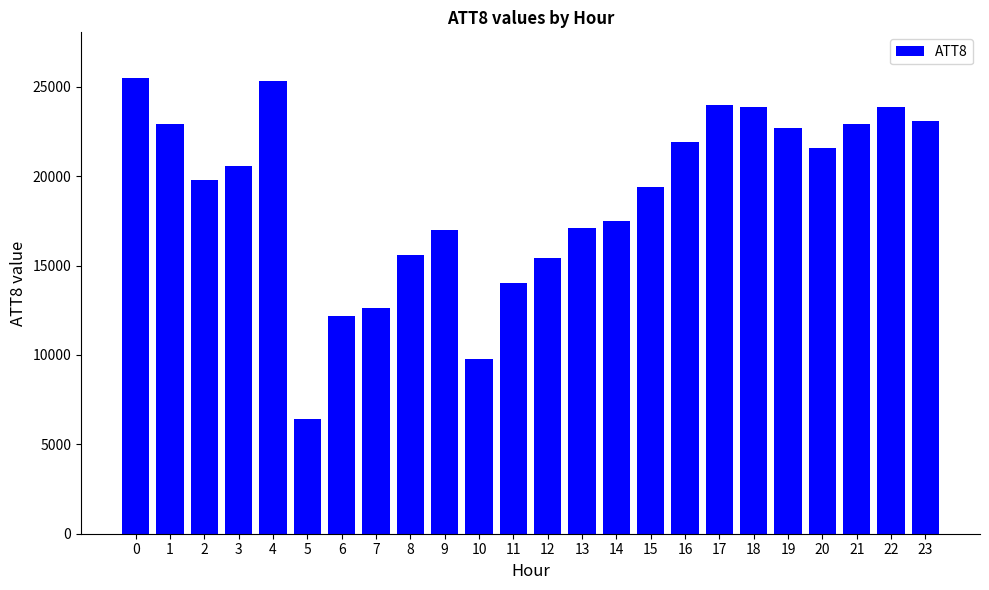

What is the smallest value displayed?

6400